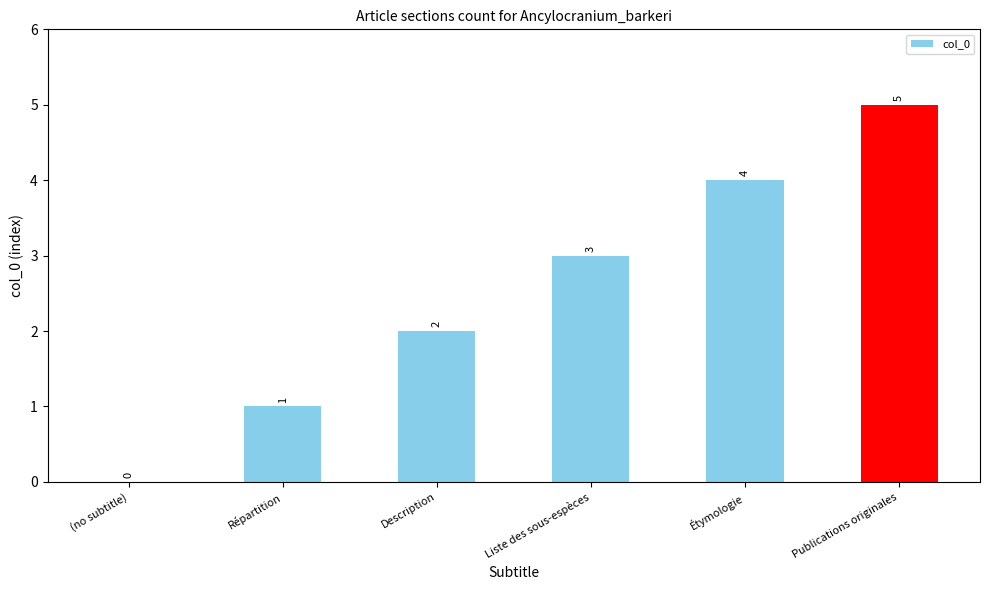

True or false: the data shows -2 at (no subtitle).

False